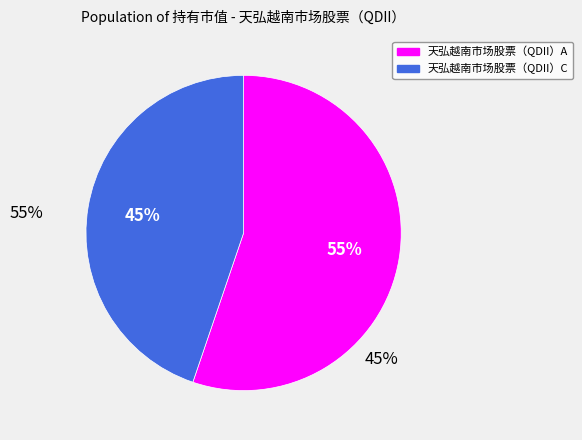

Does 天弘越南市场股票（QDII）A represent more than half of the total?

Yes